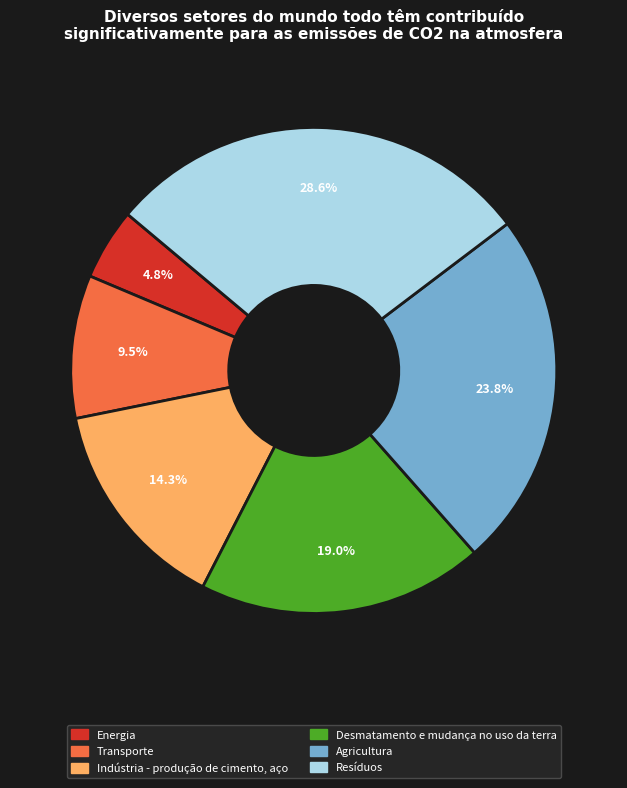

To the nearest percent, what is the average slice percentage?

17%